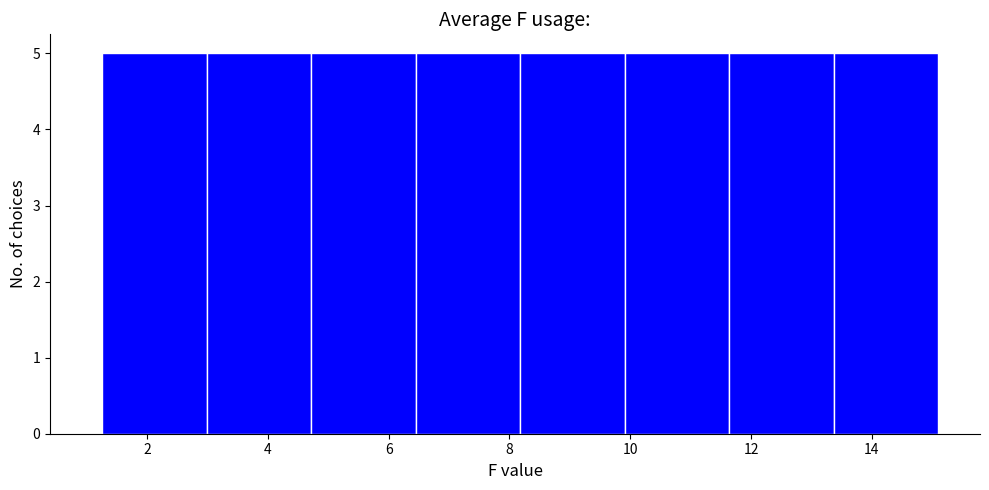

Reading left to right, transcribe this chart: for each bar, give the range it covers on the x-axis and its height. Neither the bar edges nor the heights are printed on the chart, so give them approximately, as read against the axes.

1.2 to 3.0: 5
3.0 to 4.8: 5
4.8 to 6.4: 5
6.4 to 8.2: 5
8.2 to 10.0: 5
10.0 to 11.6: 5
11.6 to 13.4: 5
13.4 to 15.0: 5